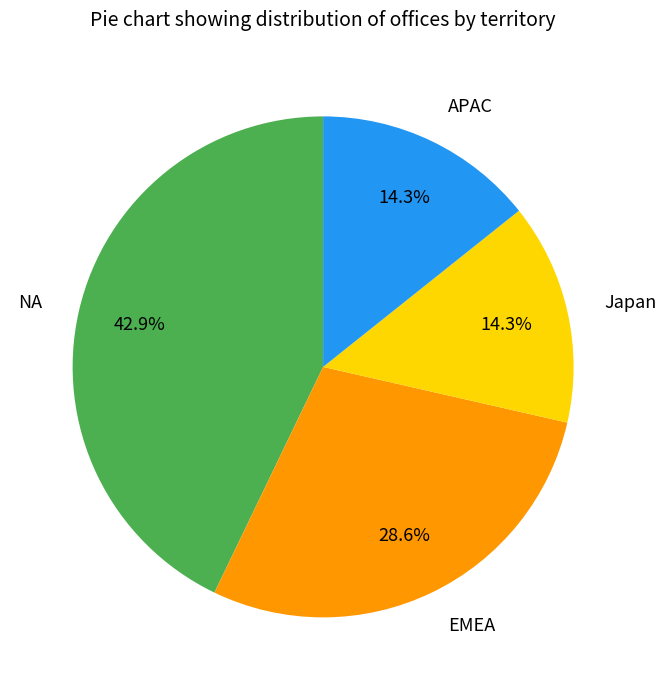

To the nearest percent, what percentage of the pie is Japan?

14%